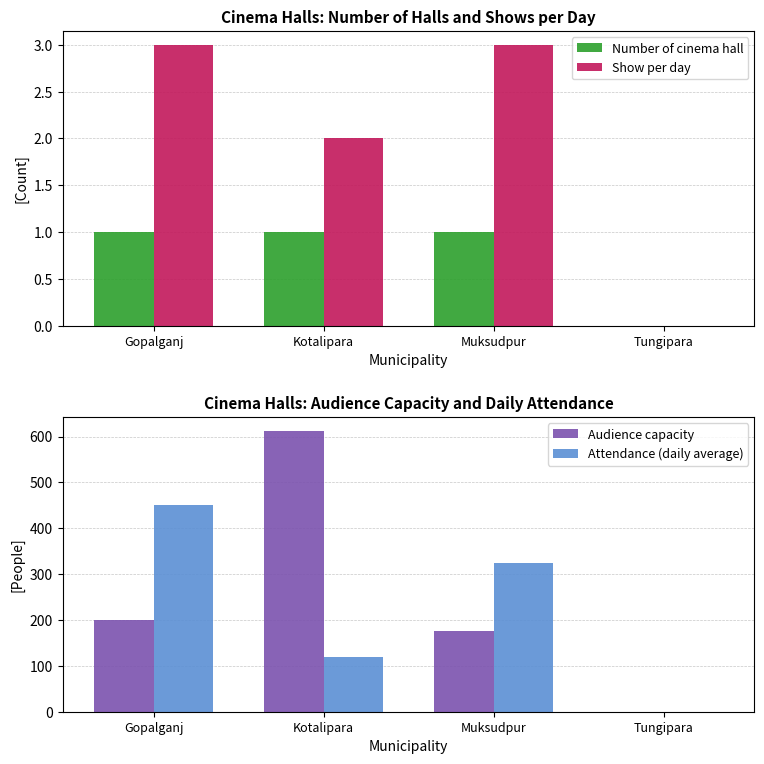

What is the difference between the second highest and minimum values in the Number of cinema hall series?

1